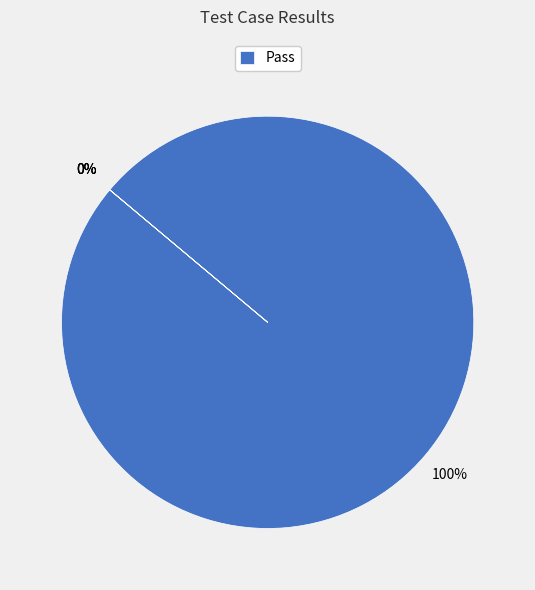

What is the change in value from Pass to Fail?

-10